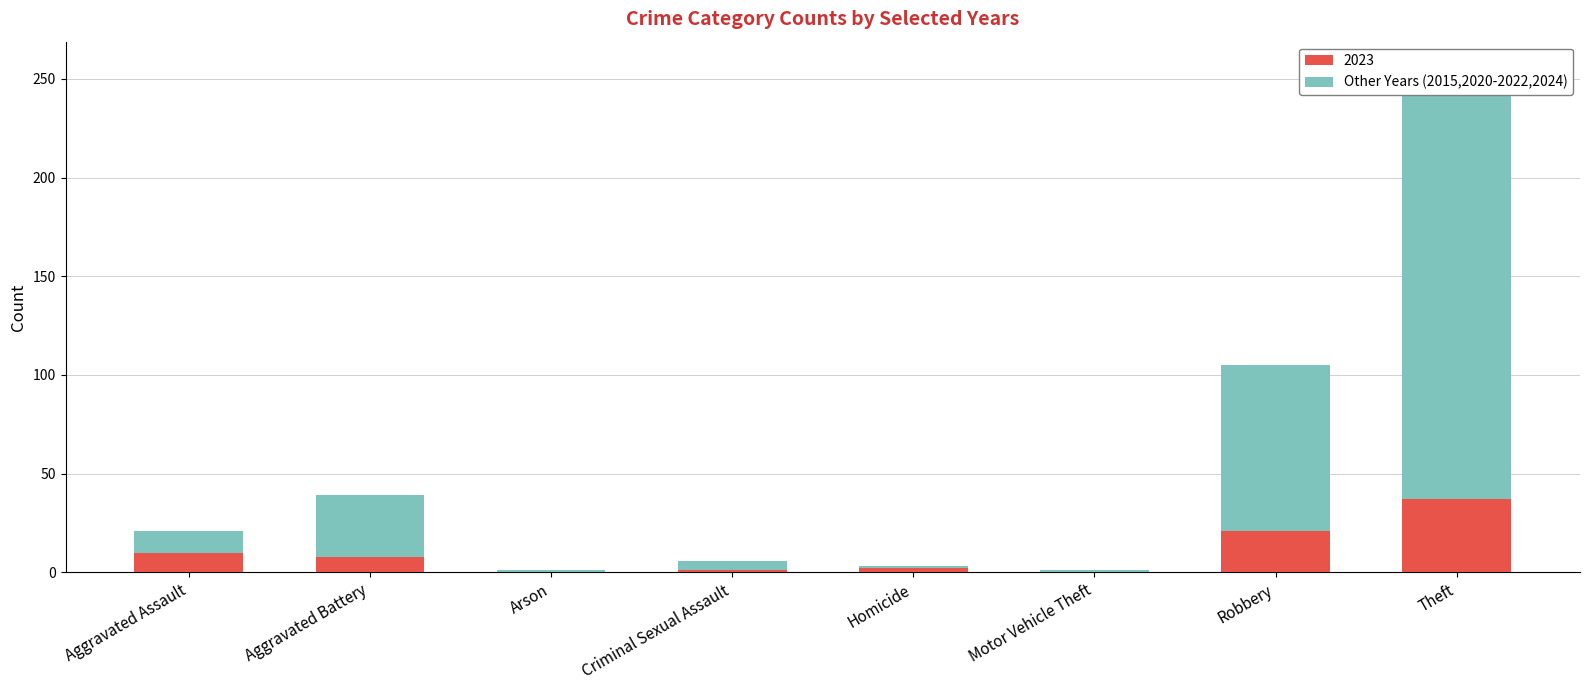

At which label is the value closest to 110?

Robbery